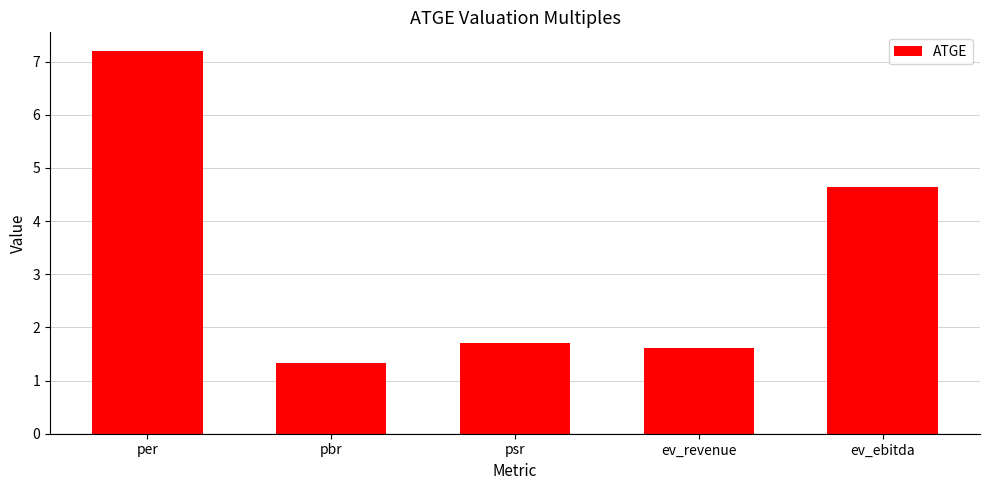

True or false: the data shows 1.3 at pbr.

True